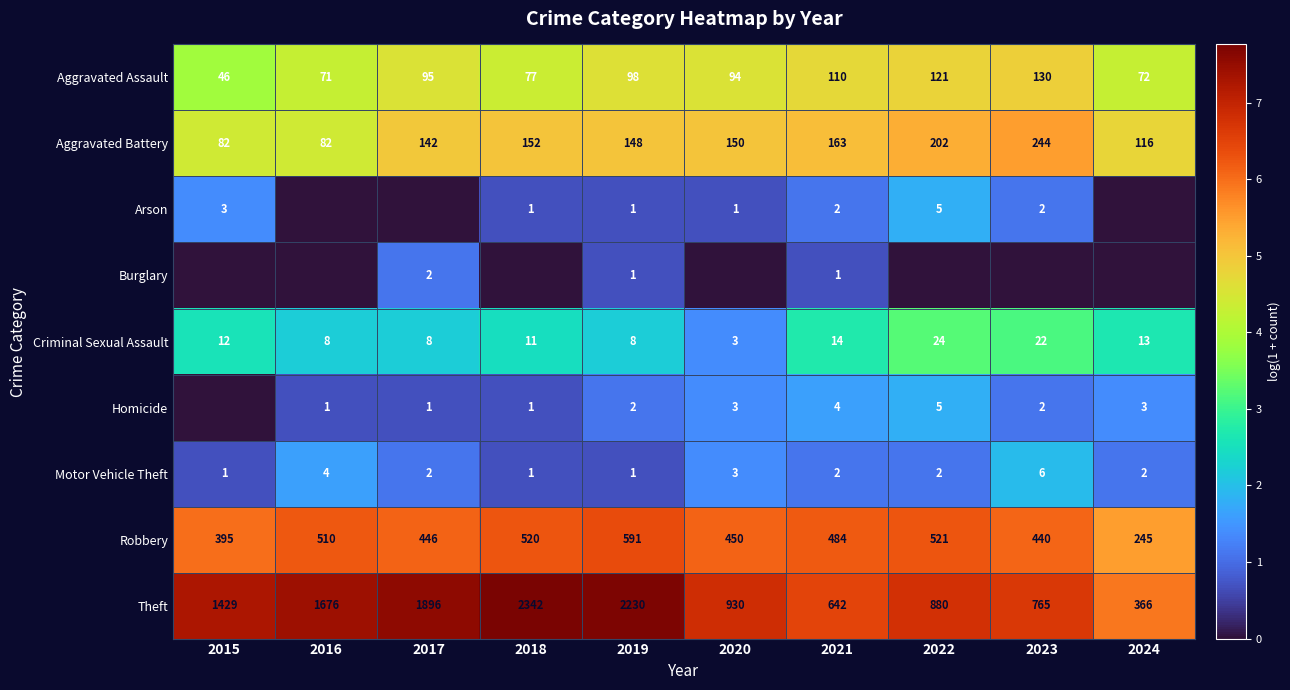

Which has a higher value, 2020 or 2021?

2021